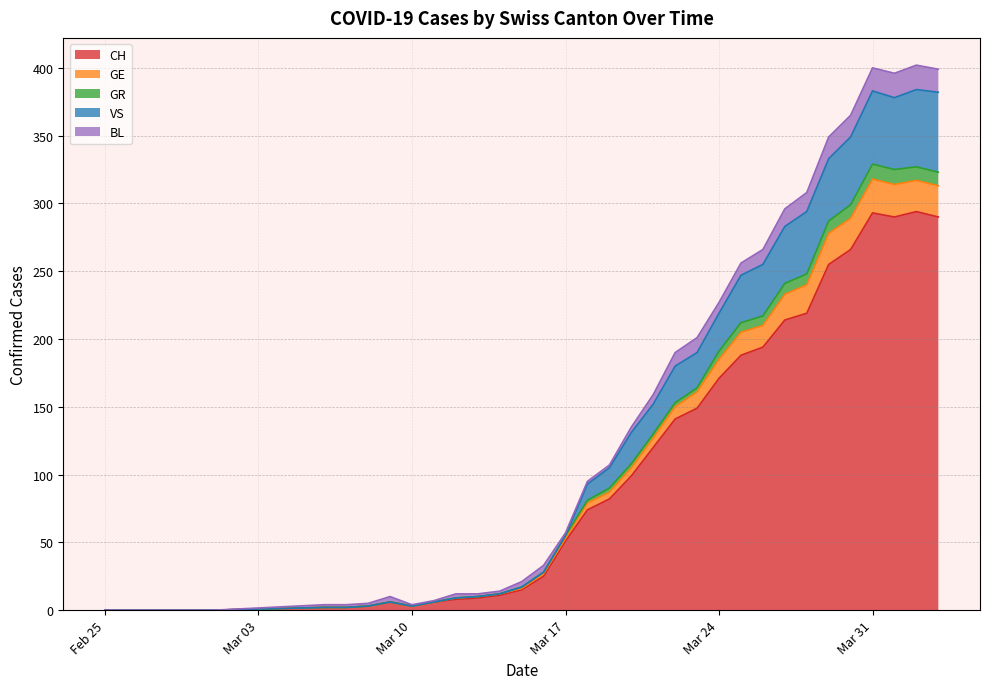

How many interior local peaks does the VS series have?

3